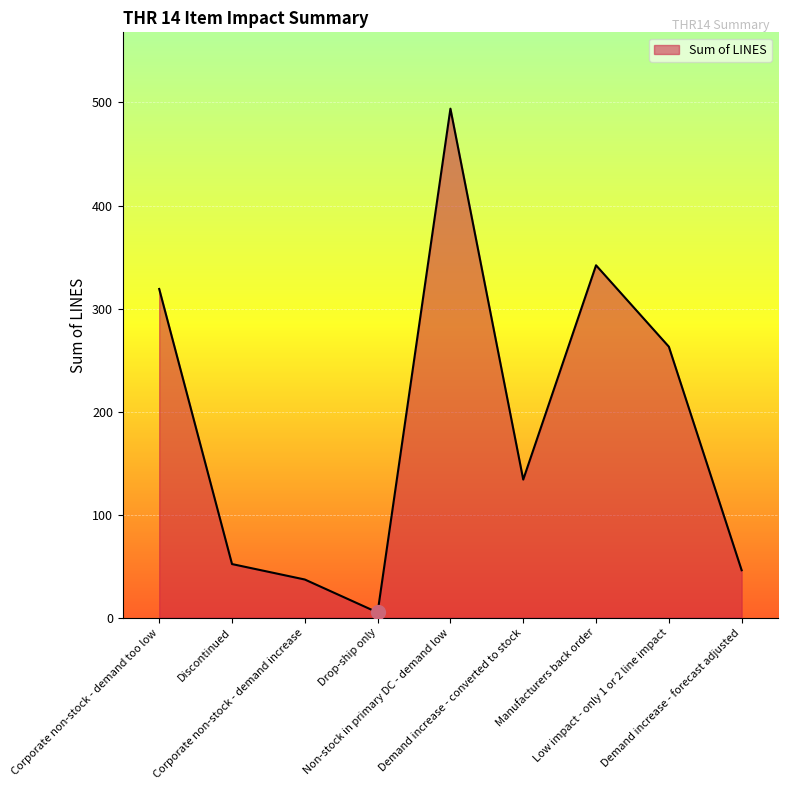

Where is the first local minimum?

Drop-ship only